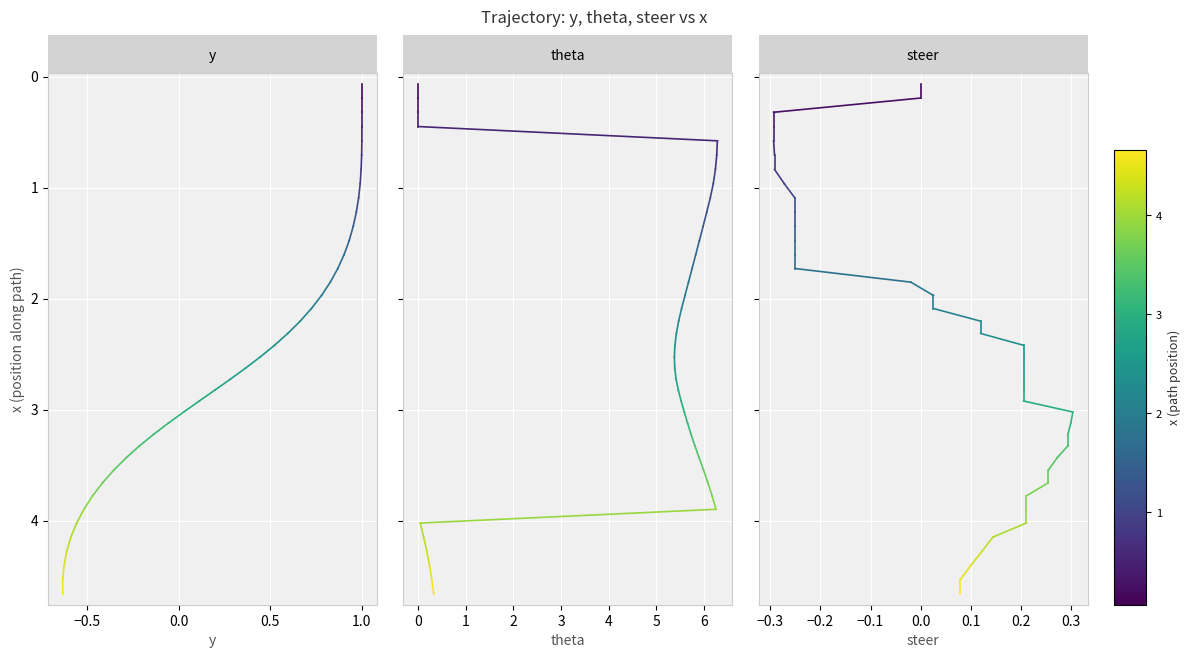

True or false: y has a value of 0.0 at −1.0.

False